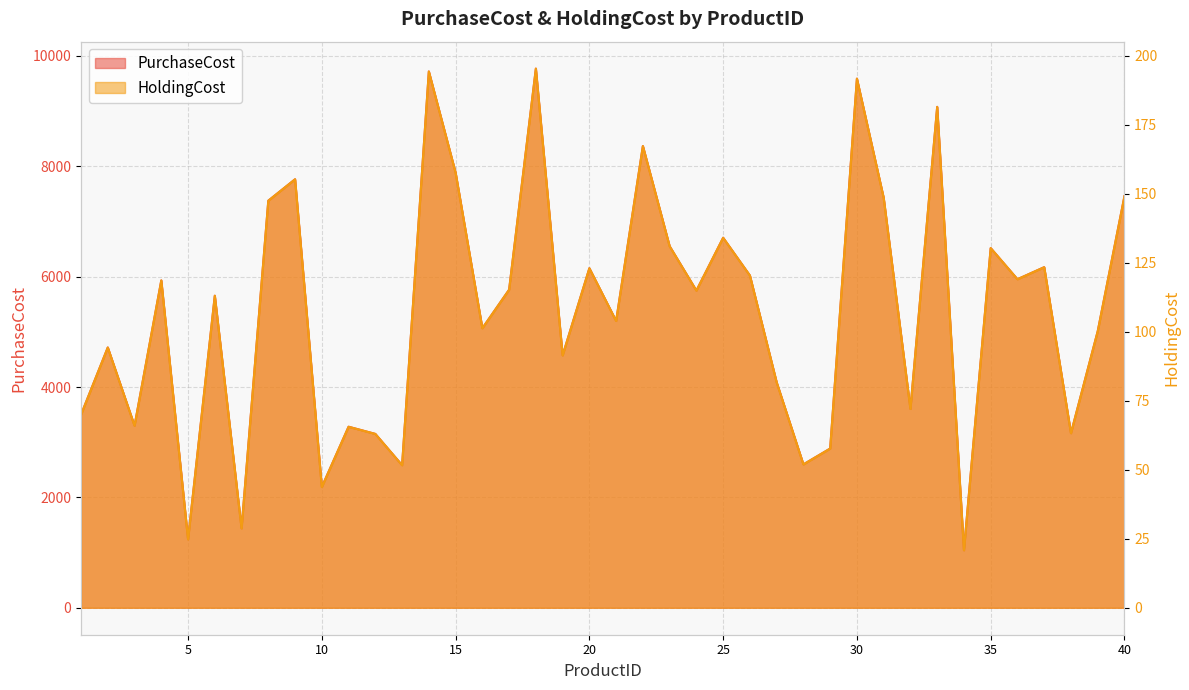

What are all the series names shown in the legend?

PurchaseCost, HoldingCost